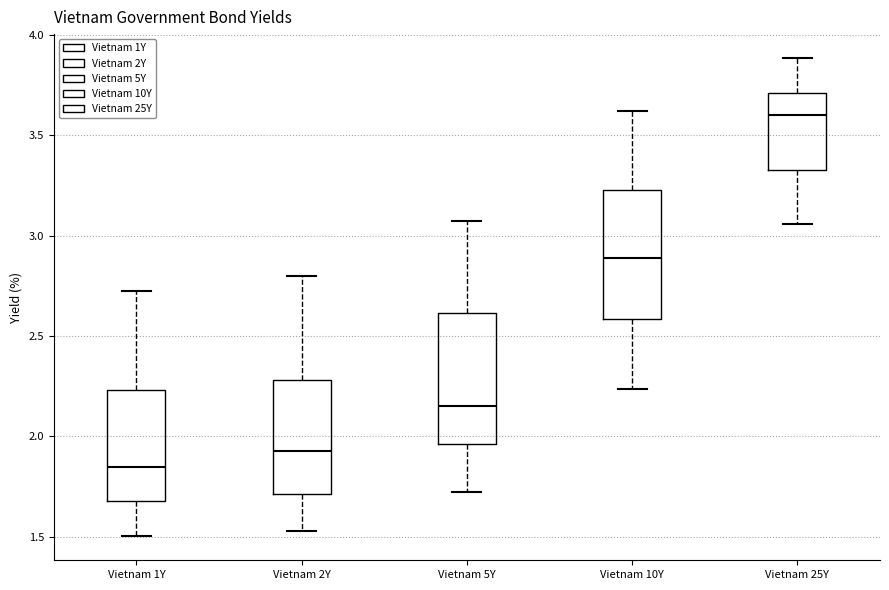

Reading left to right, read every box against the y-axis: the position of its median line, the range the box covers, and the ends of its whiskers. The values are not printed on the chart, so give them approximately, as read against the axis.

Vietnam 1Y: median 1.85, box 1.70 to 2.25, whiskers 1.50 to 2.70
Vietnam 2Y: median 1.95, box 1.70 to 2.30, whiskers 1.55 to 2.80
Vietnam 5Y: median 2.15, box 1.95 to 2.60, whiskers 1.70 to 3.05
Vietnam 10Y: median 2.90, box 2.60 to 3.25, whiskers 2.25 to 3.60
Vietnam 25Y: median 3.60, box 3.35 to 3.70, whiskers 3.05 to 3.90